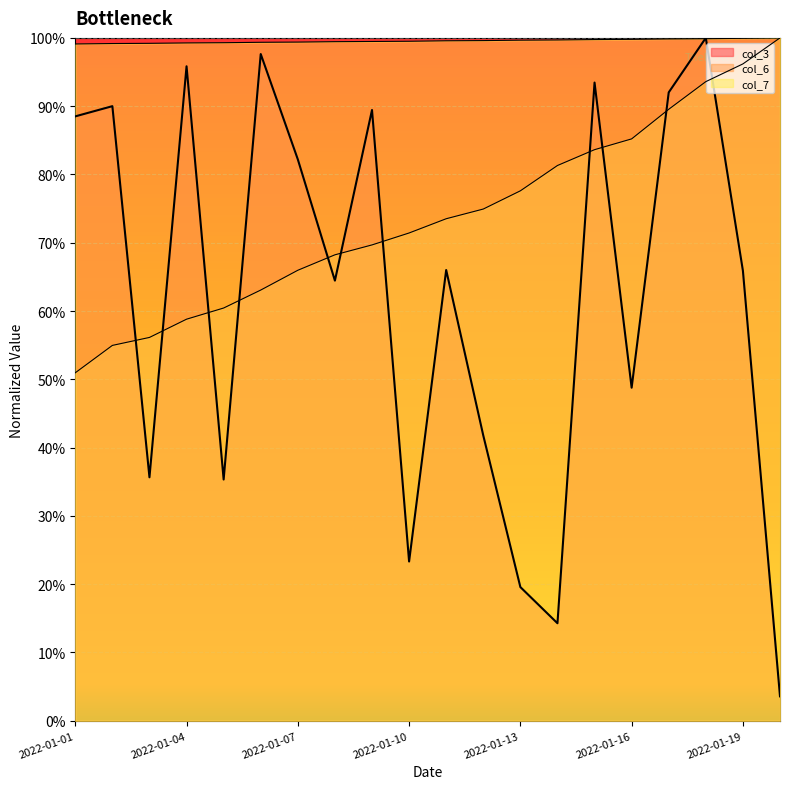

Is the value of col_6 at 2022-01-10 greater than the value of col_7 at 2022-01-17?

No